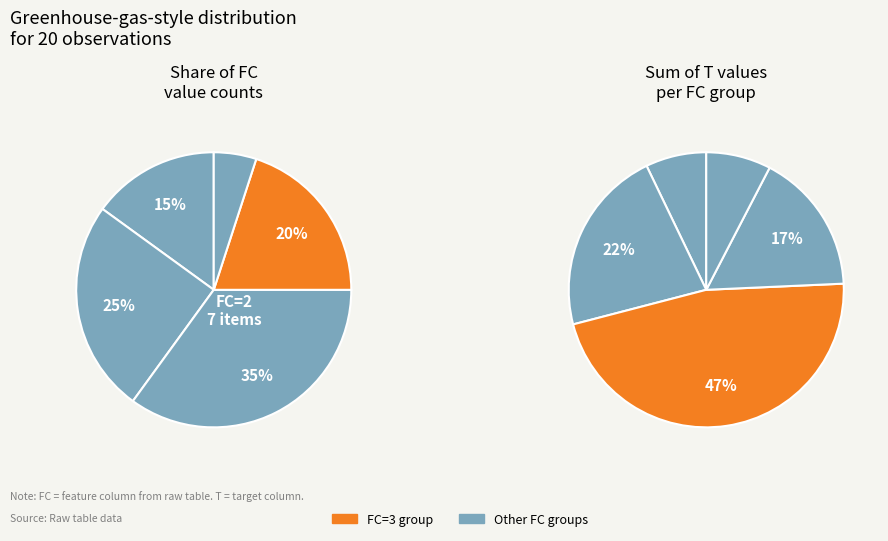

Which category has the biggest portion of the pie?

2